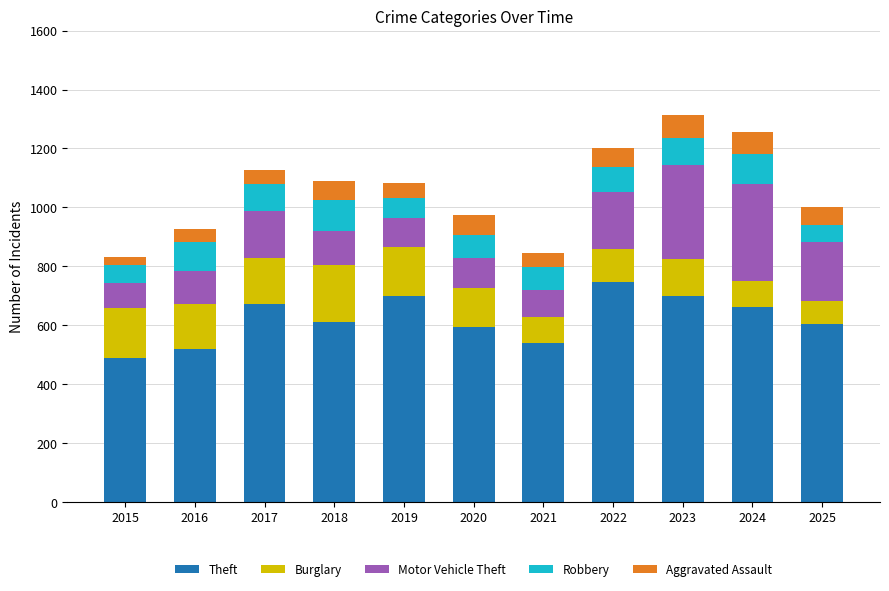

What is the value of the Theft bar at the 8th from the left?

747